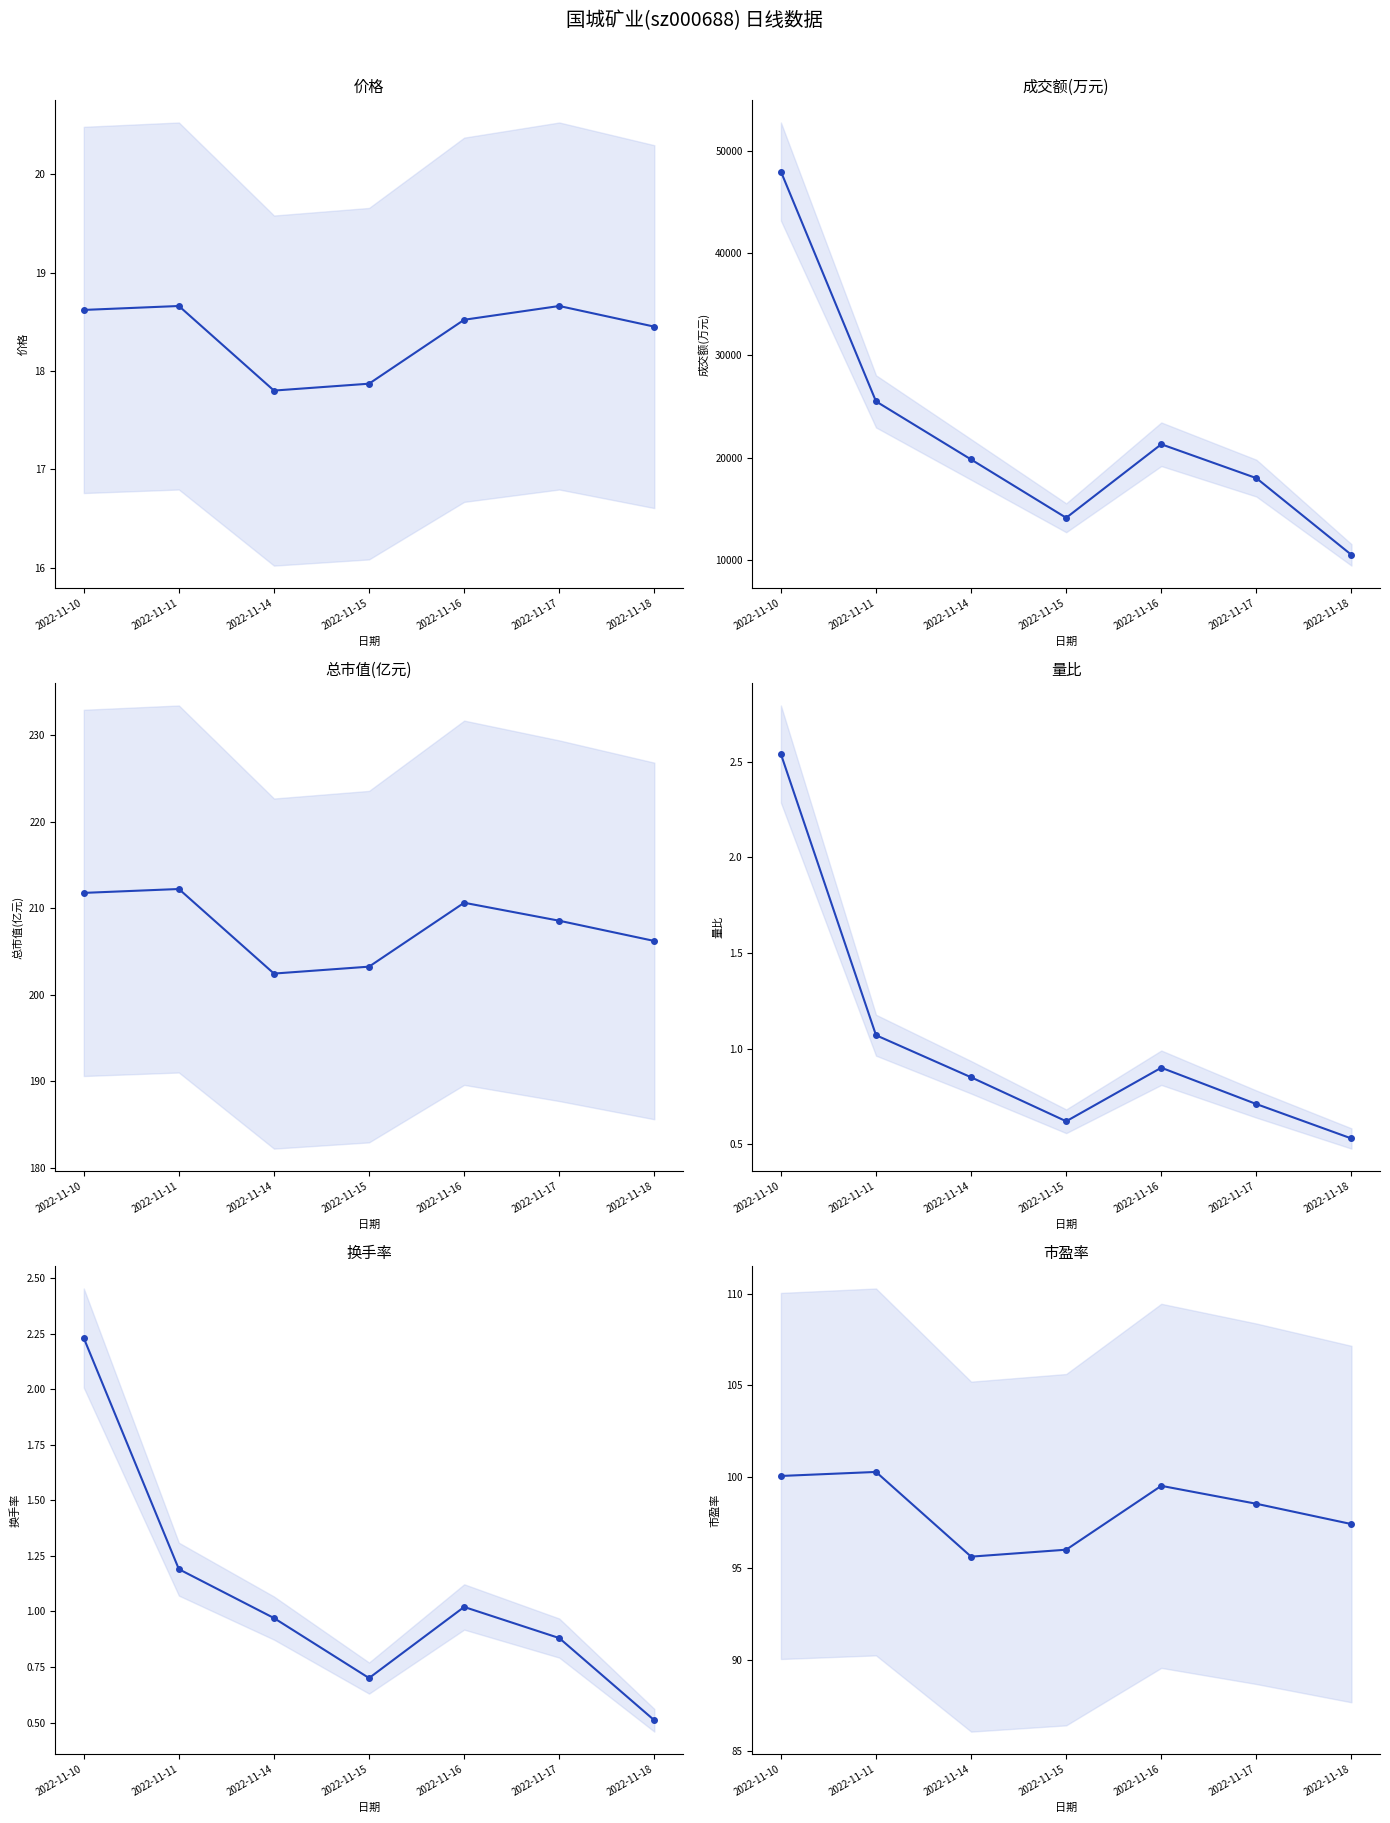

What is the maximum value shown in the chart?

47975.0